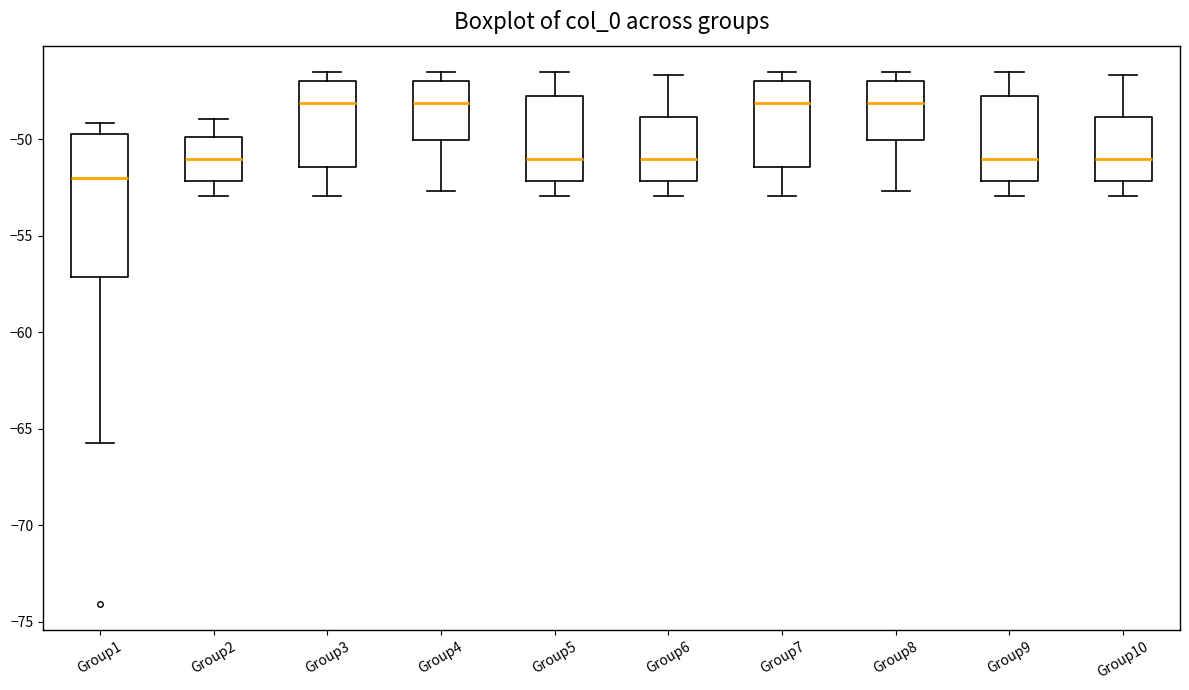

Reading left to right, transcribe this box plot: for each box, give where its median line is, the range the box spans, and where its two whiskers end, as read against the y-axis. The values are not printed on the chart, so give them approximately, as read against the axis.

Group1: median -52.0, box -57.0 to -50.0, whiskers -65.5 to -49.0
Group2: median -51.0, box -52.0 to -50.0, whiskers -53.0 to -49.0
Group3: median -48.0, box -51.5 to -47.0, whiskers -53.0 to -46.5
Group4: median -48.0, box -50.0 to -47.0, whiskers -52.5 to -46.5
Group5: median -51.0, box -52.0 to -47.5, whiskers -53.0 to -46.5
Group6: median -51.0, box -52.0 to -49.0, whiskers -53.0 to -46.5
Group7: median -48.0, box -51.5 to -47.0, whiskers -53.0 to -46.5
Group8: median -48.0, box -50.0 to -47.0, whiskers -52.5 to -46.5
Group9: median -51.0, box -52.0 to -47.5, whiskers -53.0 to -46.5
Group10: median -51.0, box -52.0 to -49.0, whiskers -53.0 to -46.5